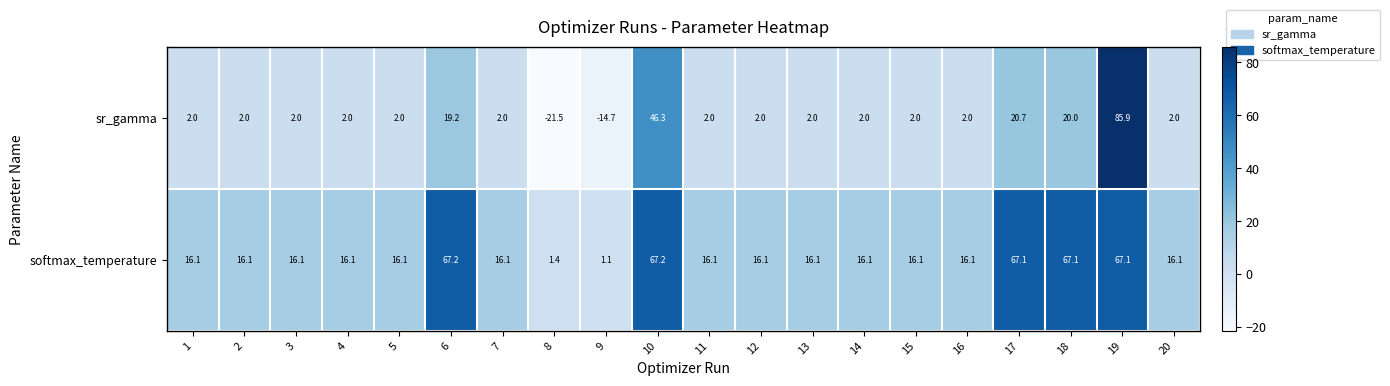

True or false: softmax_temperature has a value of 5.8 at 13.

False